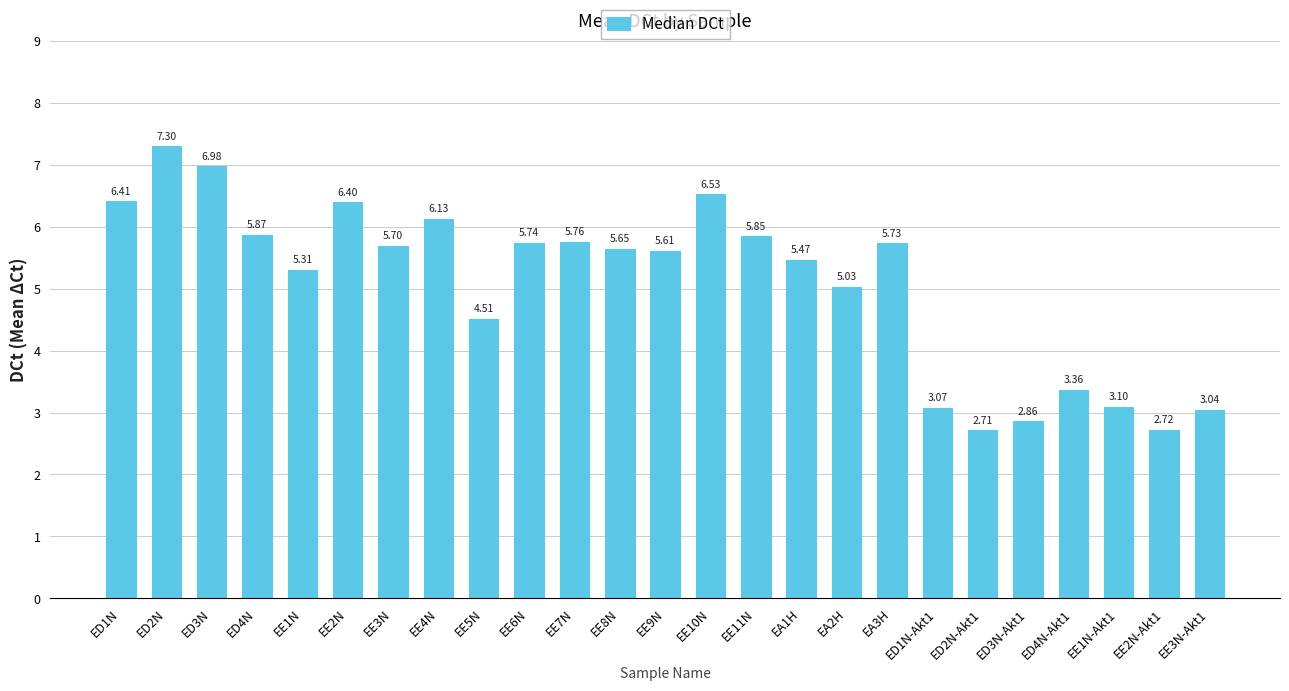

What is the change in value from EE2N to EA1H?

-0.9